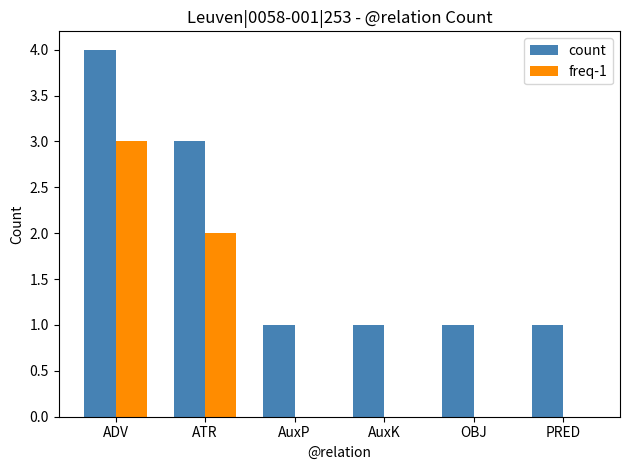

The value of count at PRED is 1. True or false?

True